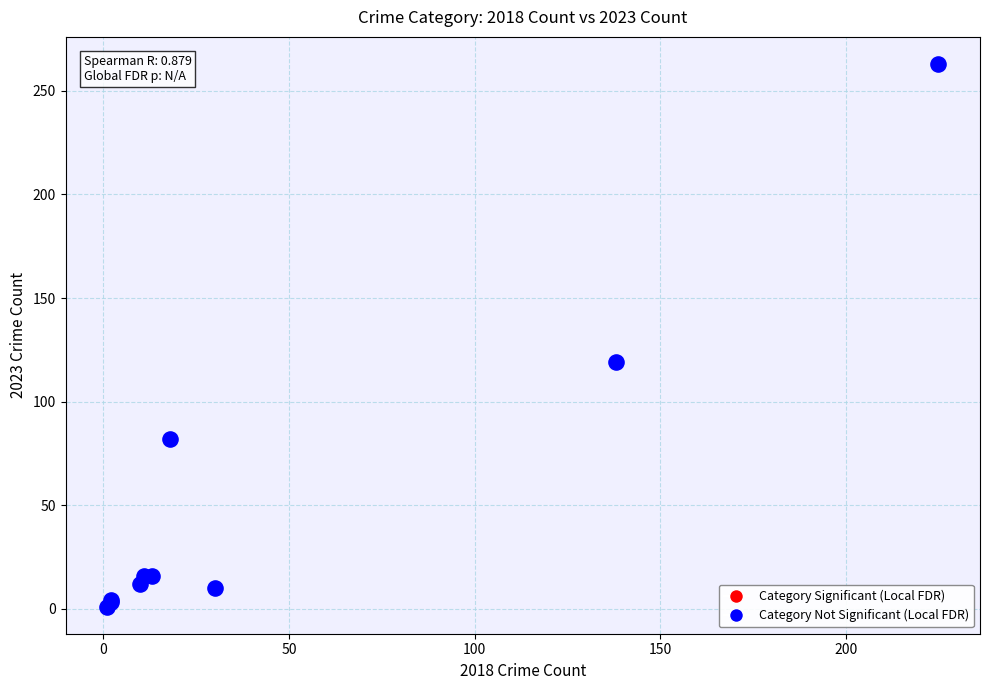

What Y value in the scatter plot is closest to 132?

119